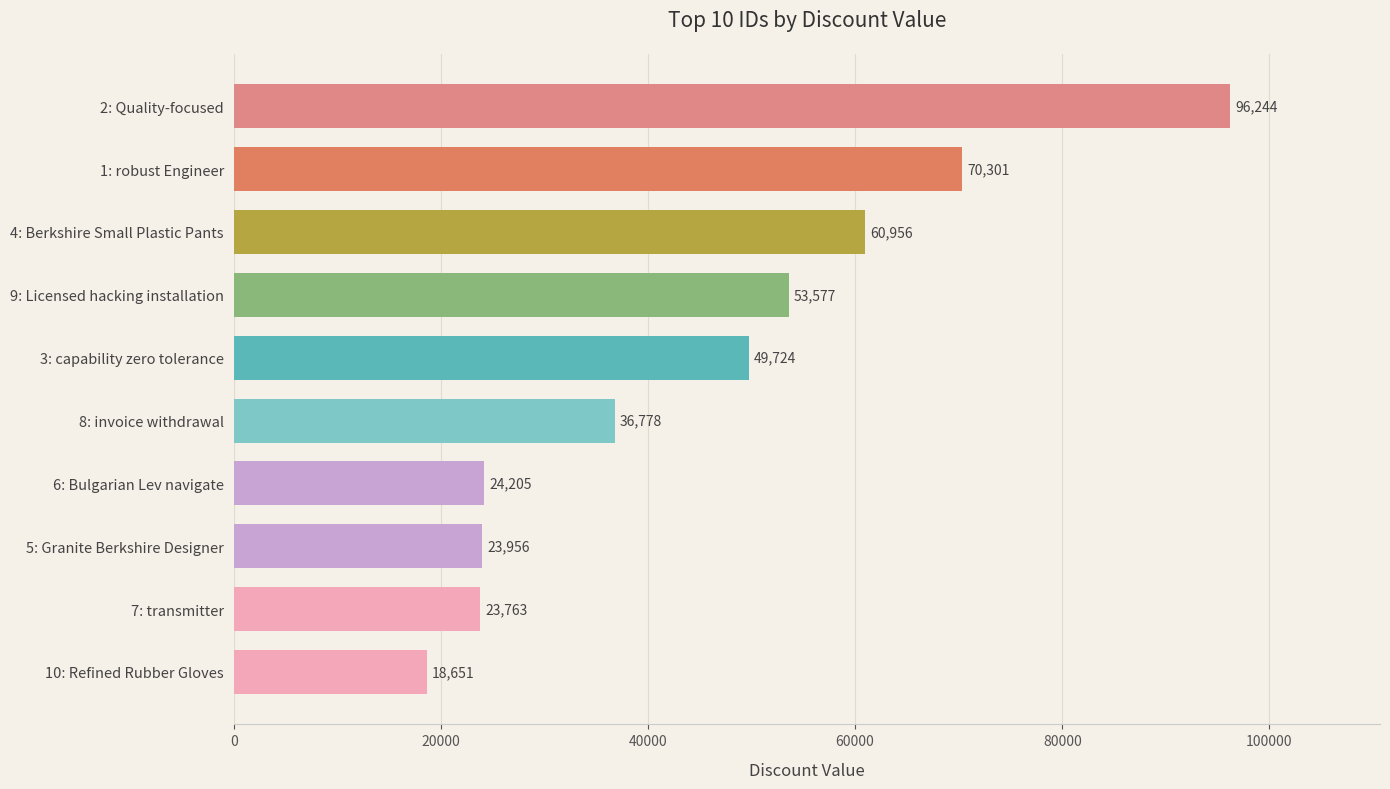

At which label is the value closest to 57447?

4: Berkshire Small Plastic Pants